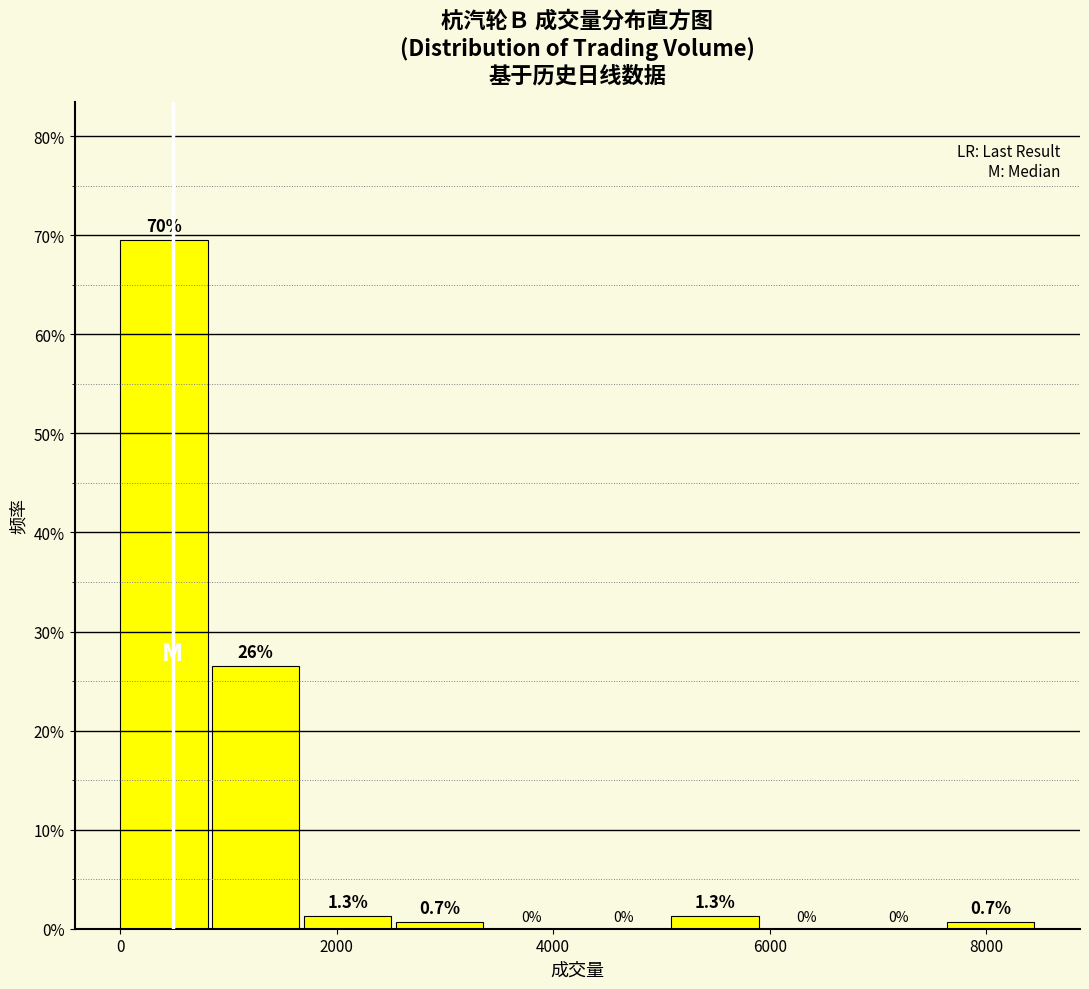

Which range on the x-axis has the tallest bar?

0 to 800